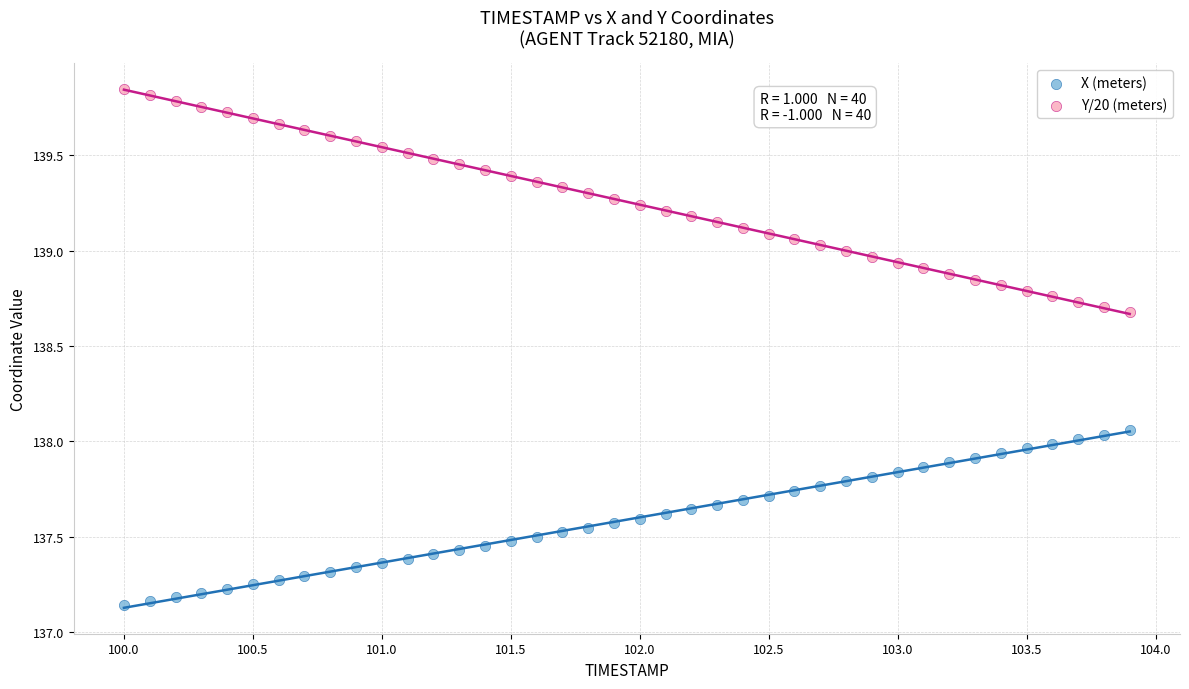

What is the X range (max minus min) for the scatter plot?

3.9